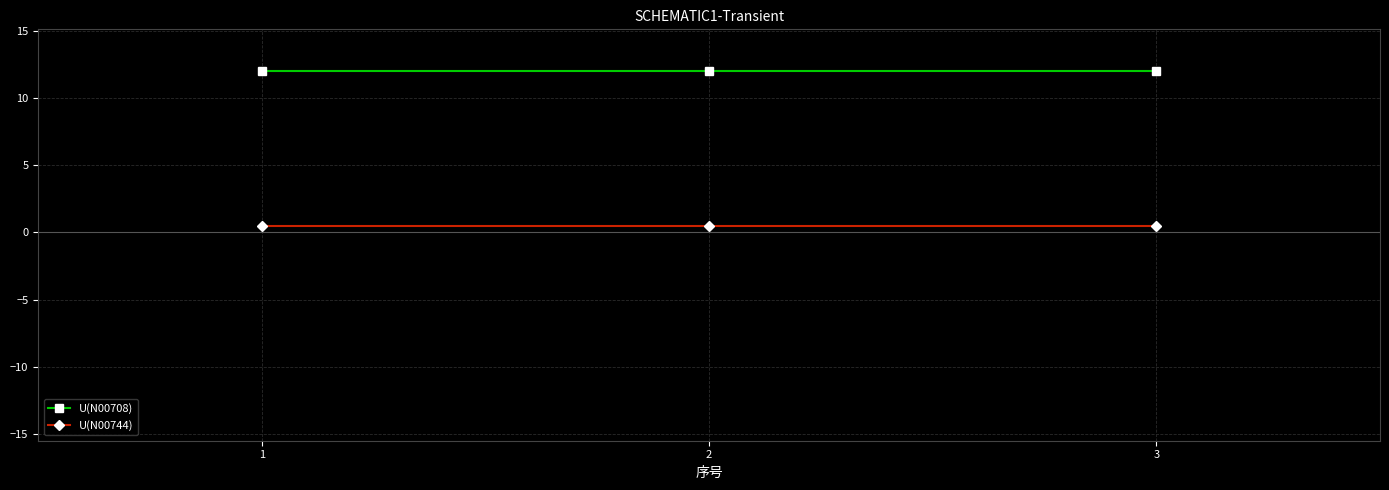

Is the value of U(N00708) at 2 greater than the value of U(N00744) at 2?

Yes